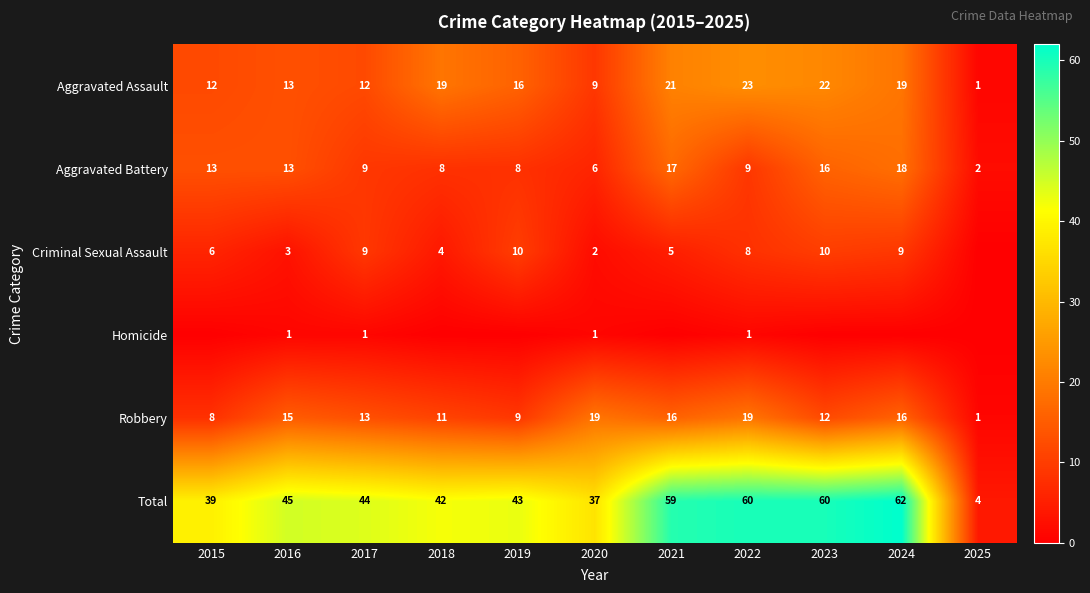

At how many categories does at least one series exceed 36?

10